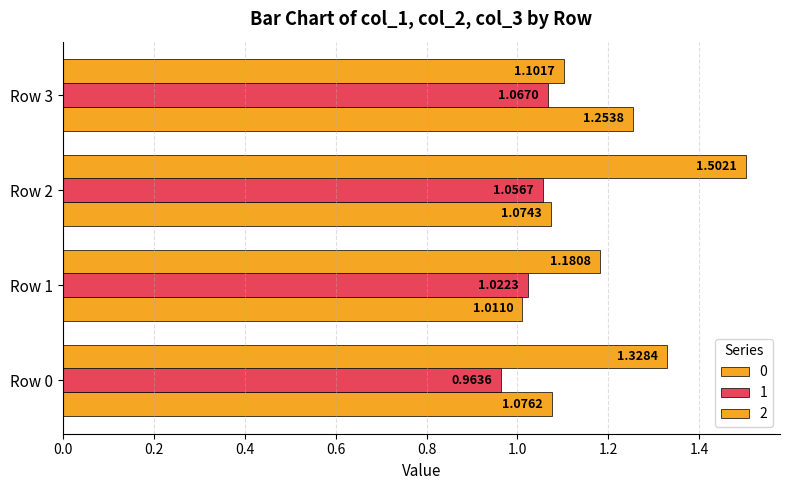

List the series in order of their overall mean, lowest first.

1, 0, 2